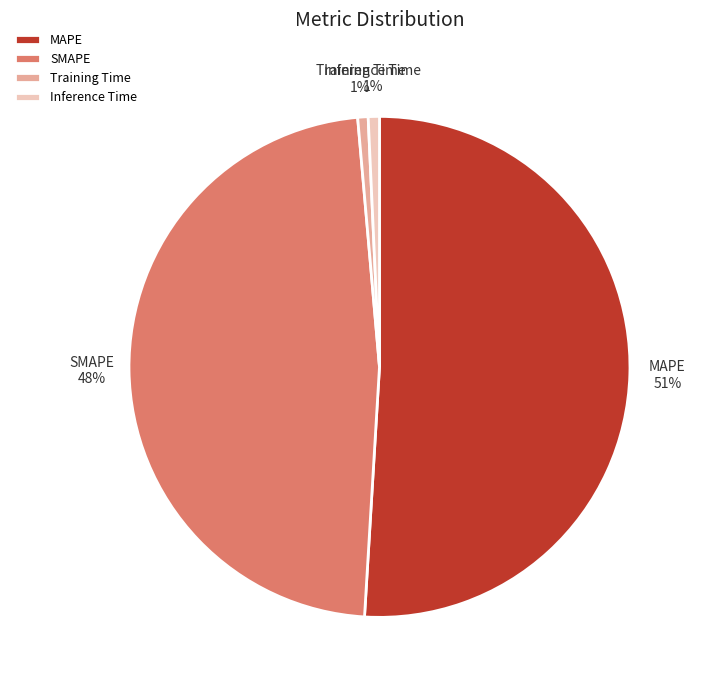

What percentage is the Training Time slice, to the nearest percent?

1%